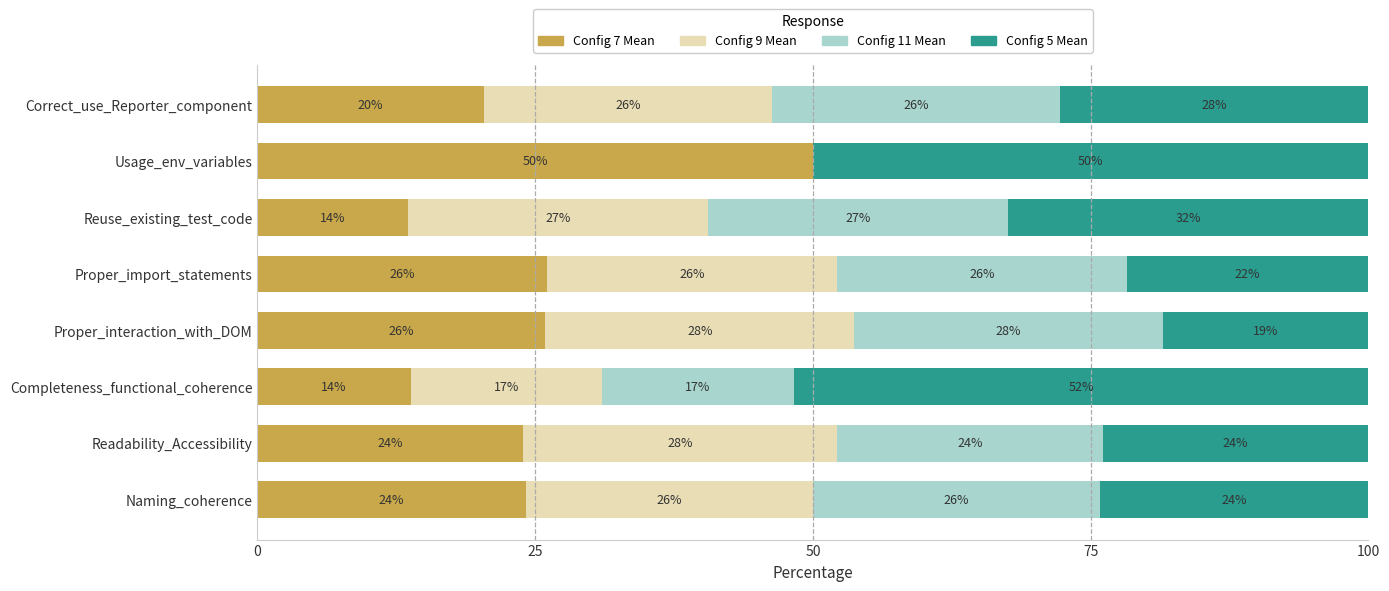

What is the total value across all series at Proper_import_statements?

100.0